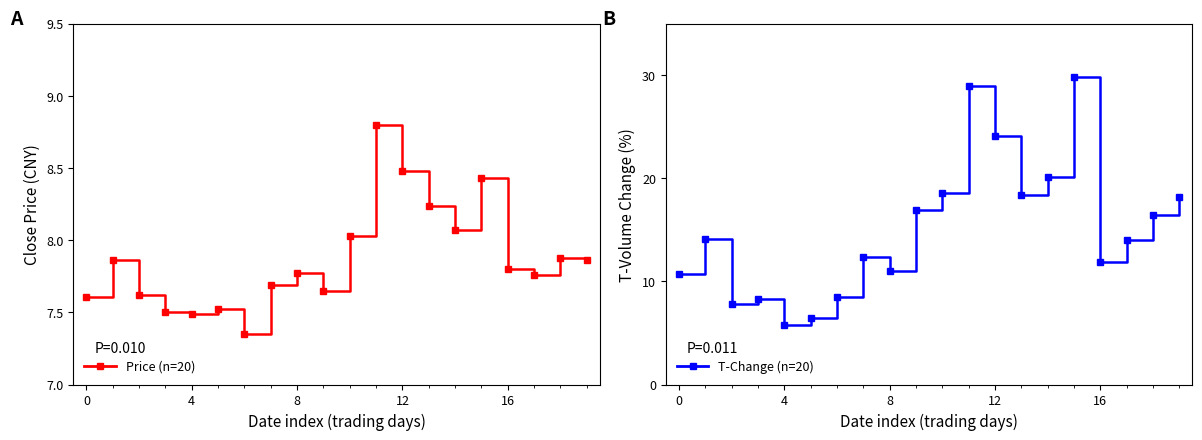

True or false: T-Change (n=20) has more than 0 interior local peaks.

True